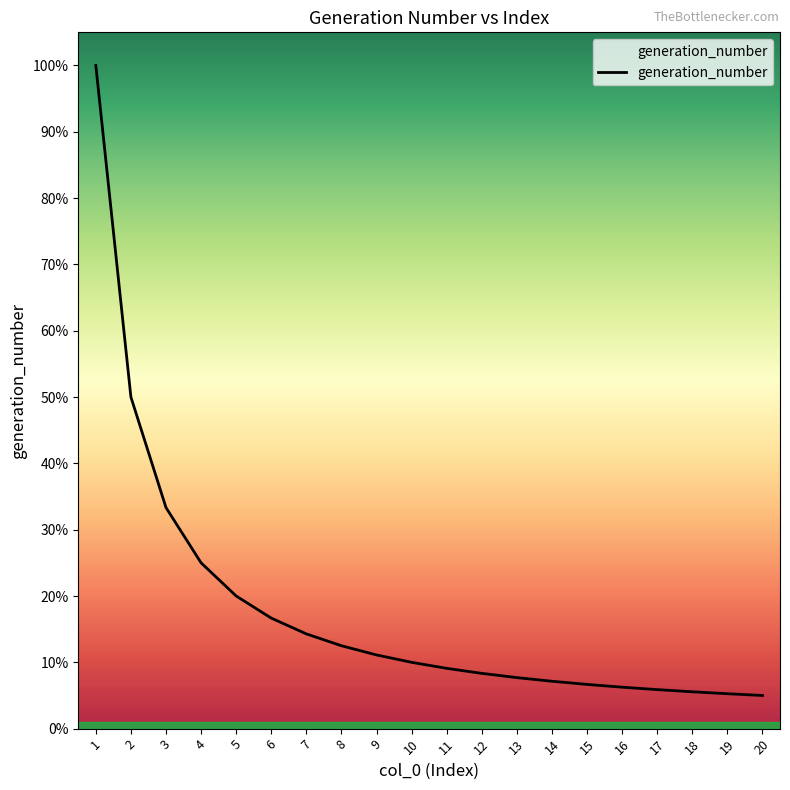

What is the average value?

0.2